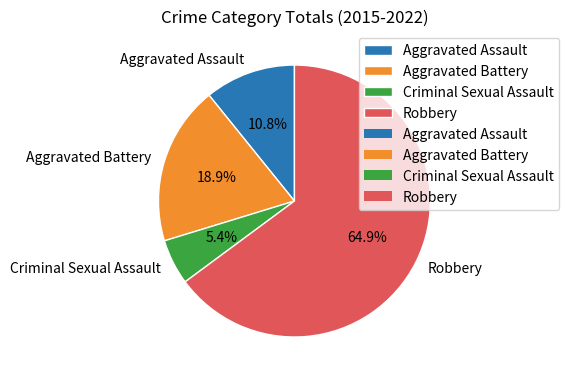

What is the total percentage of Aggravated Battery and Robbery?

83.8%